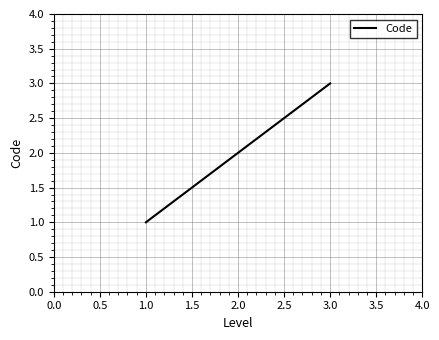

How many lines are shown in the chart?

1